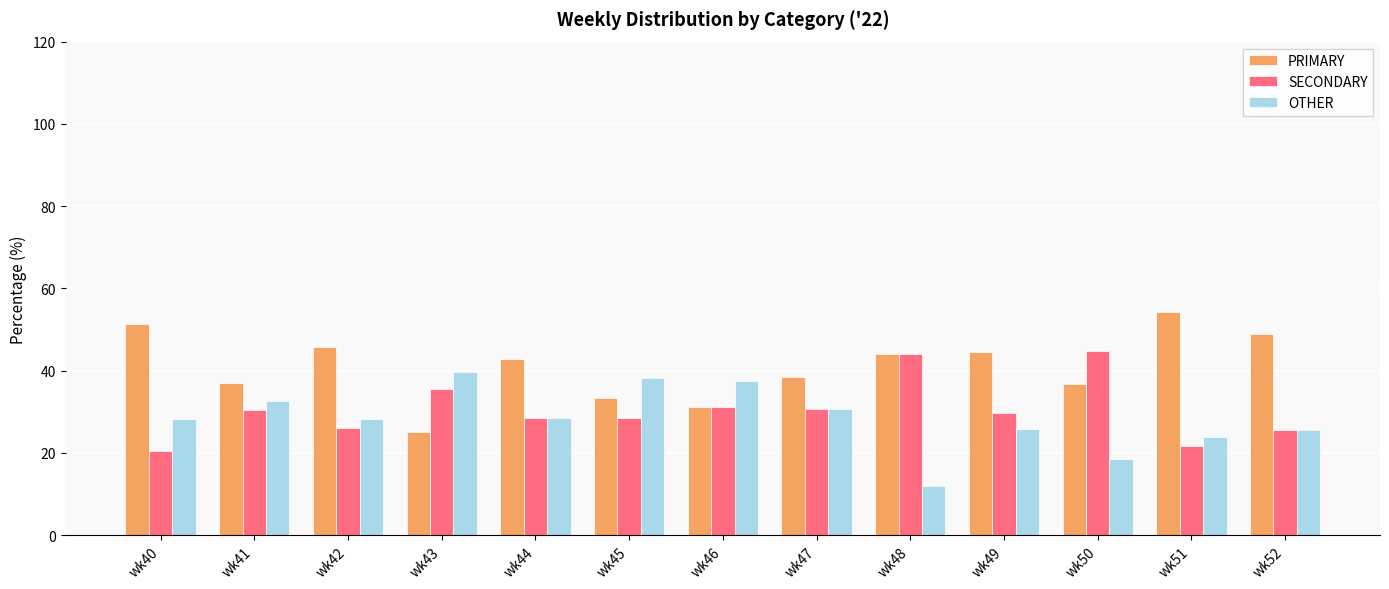

The value of OTHER at wk47 is 30.8. True or false?

True